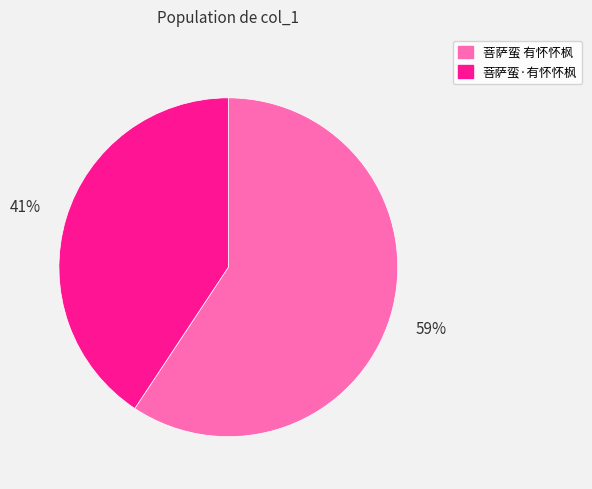

Which has a higher value, 菩萨蛮·有怀怀枫 or 菩萨蛮 有怀怀枫?

菩萨蛮 有怀怀枫